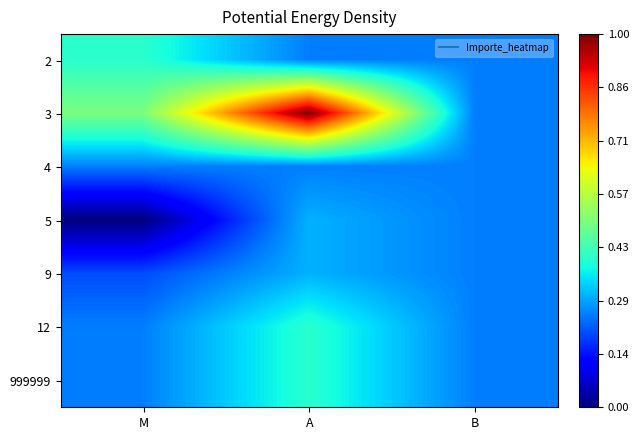

Rank the series by their maximum value, from lowest to highest.

4, 5, 9, 2, 12, 999999, 3